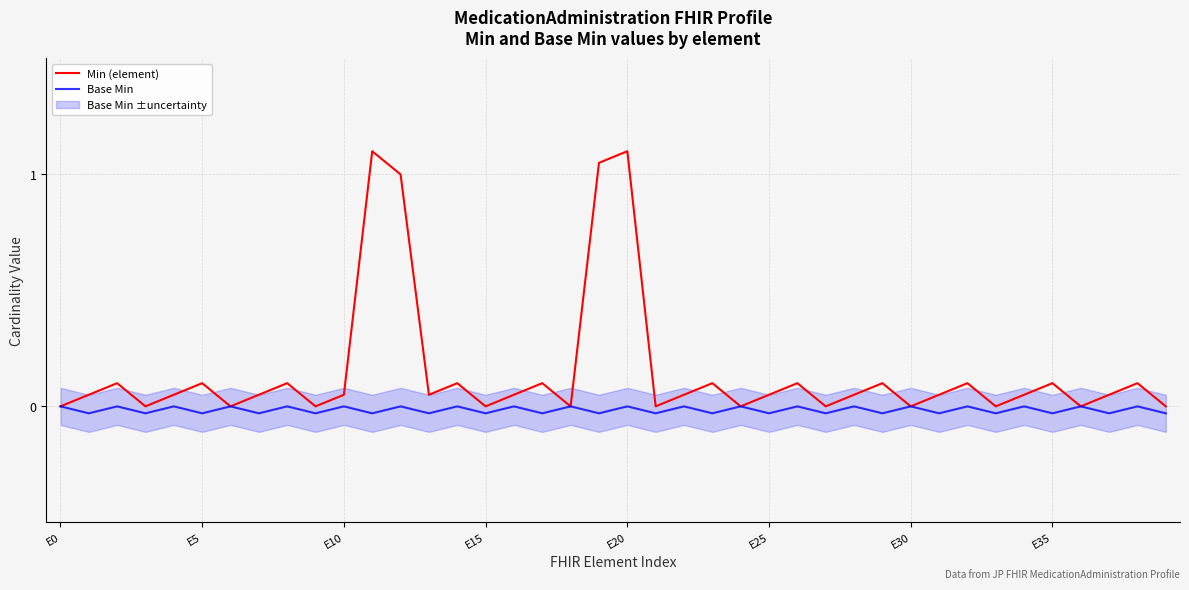

What is the greatest value displayed?

1.1